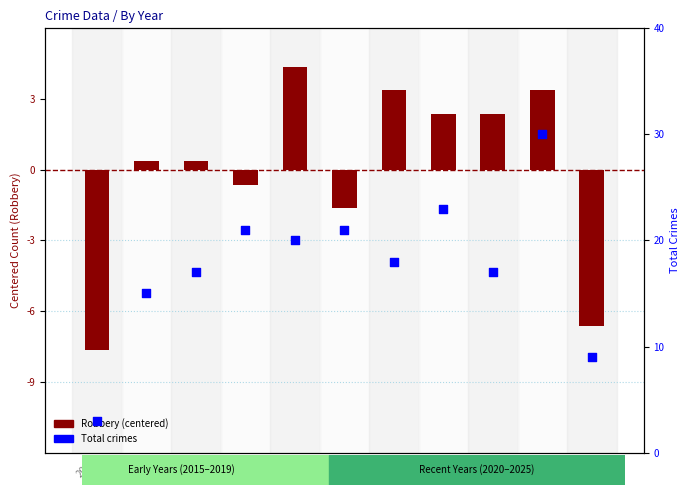

Which series has the largest total across all categories?

Total